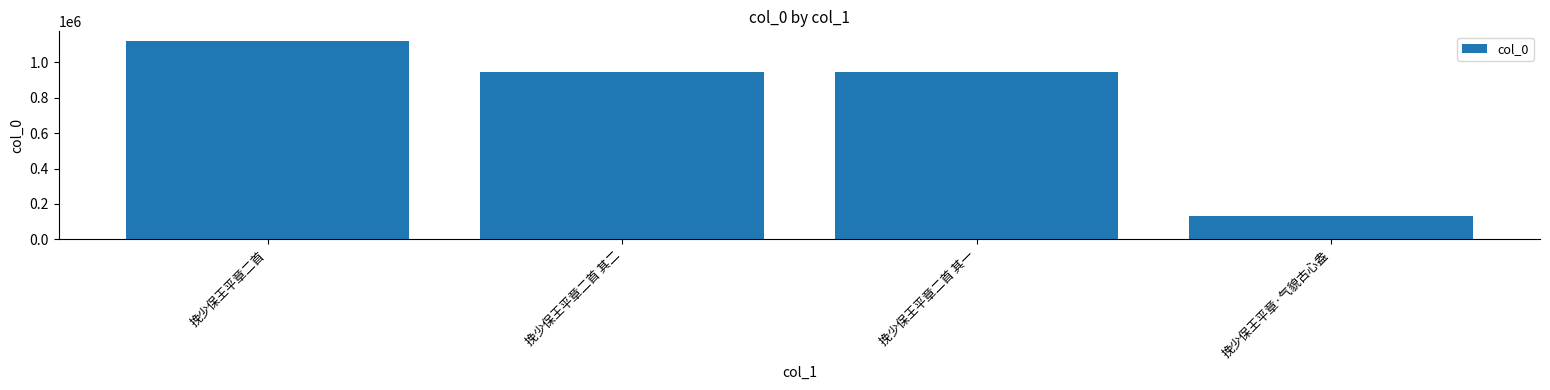

What is the approximate value at 挽少保王平章·气貌古心盎, to the nearest 10?

130720